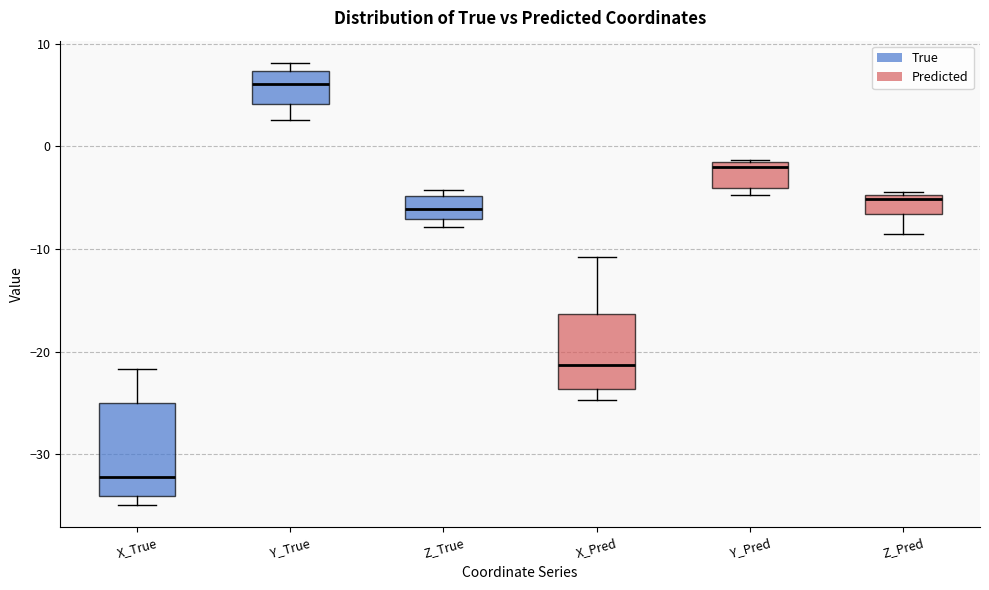

Reading left to right, transcribe this box plot: for each box, give where its median line is, the range the box spans, and where its two whiskers end, as read against the y-axis. The values are not printed on the chart, so give them approximately, as read against the axis.

X_True: median -32, box -34 to -25, whiskers -35 to -22
Y_True: median 6, box 4 to 7, whiskers 3 to 8
Z_True: median -6, box -7 to -5, whiskers -8 to -4
X_Pred: median -21, box -24 to -16, whiskers -25 to -11
Y_Pred: median -2, box -4 to -1, whiskers -5 to -1
Z_Pred: median -5 (just below the box's upper edge), box -7 to -5, whiskers -9 to -4